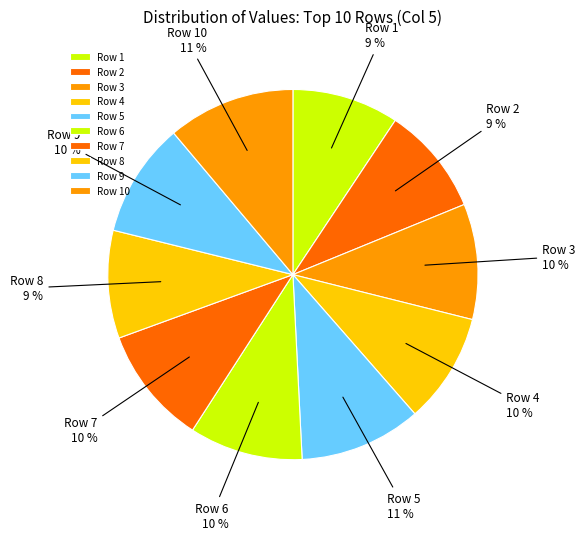

To the nearest percent, what is the difference between the largest and smallest slice percentages?

2%